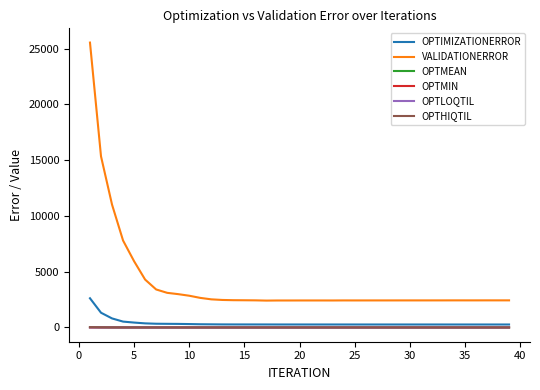

True or false: VALIDATIONERROR and OPTMIN cross at least once.

False